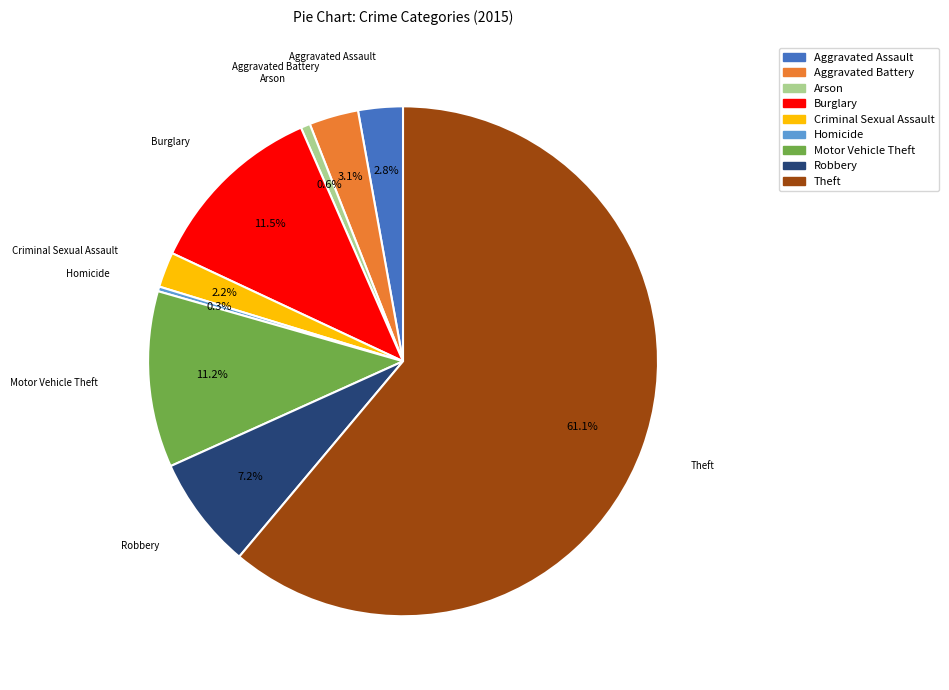

What is the total percentage of Homicide and Aggravated Assault?

3.1%